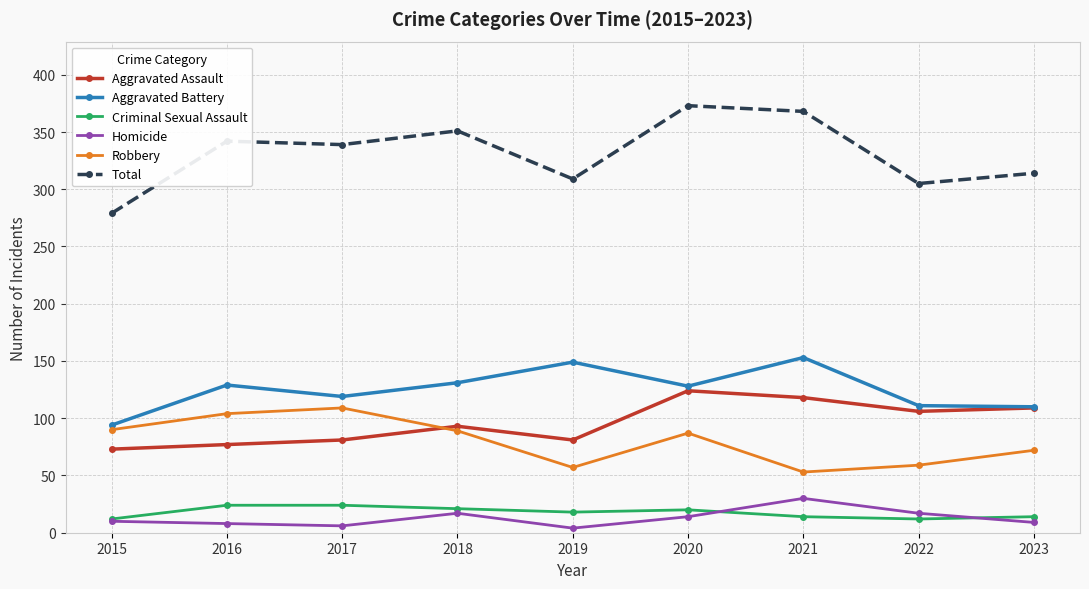

Is it true that Aggravated Battery equals 40 at 2018?

False